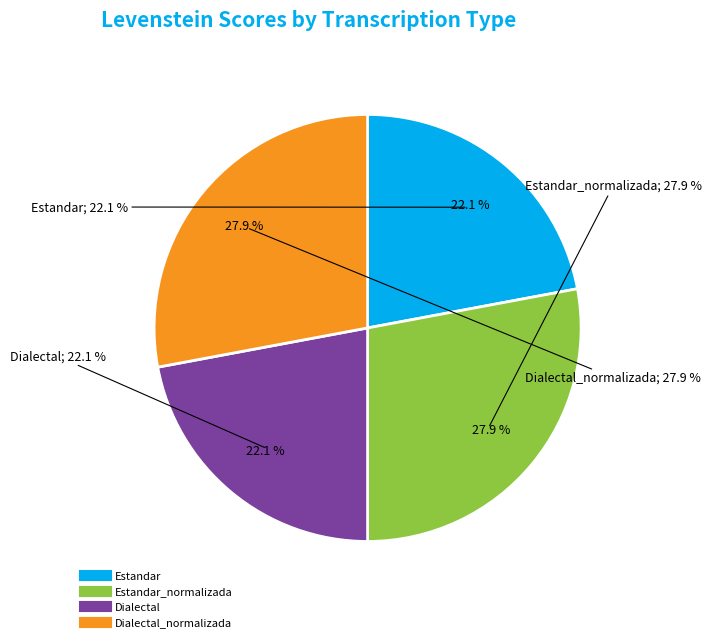

To the nearest percent, what is the combined percentage of Dialectal and Dialectal_normalizada?

50%